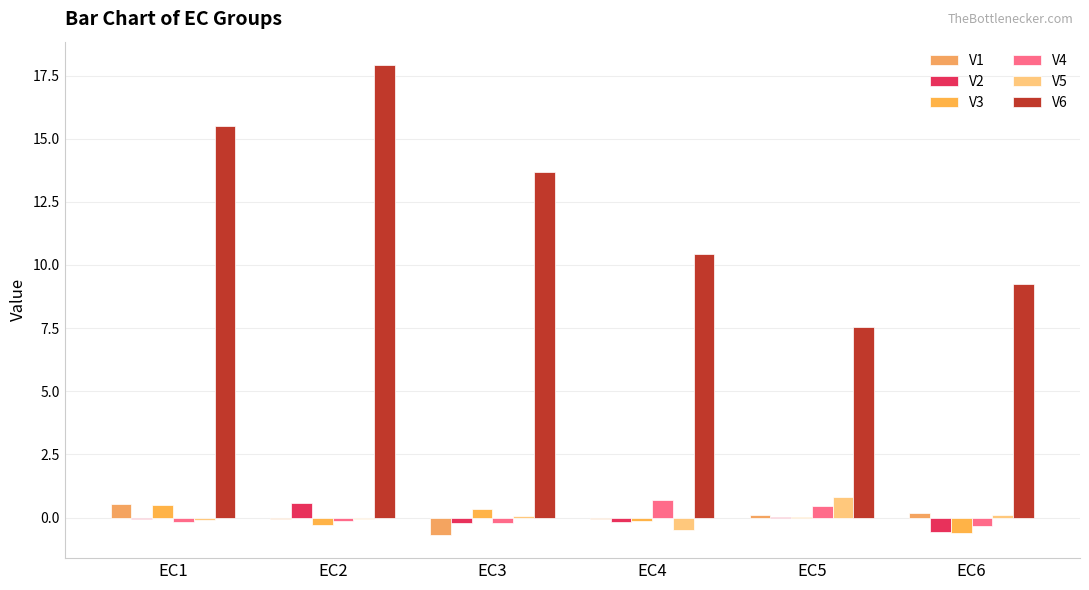

What is the difference between the V5 values at EC1 and EC5?

0.9